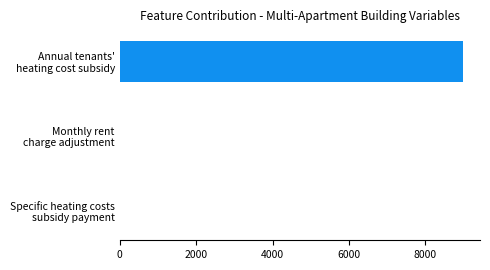

What is the maximum value shown in the chart?

8984.0